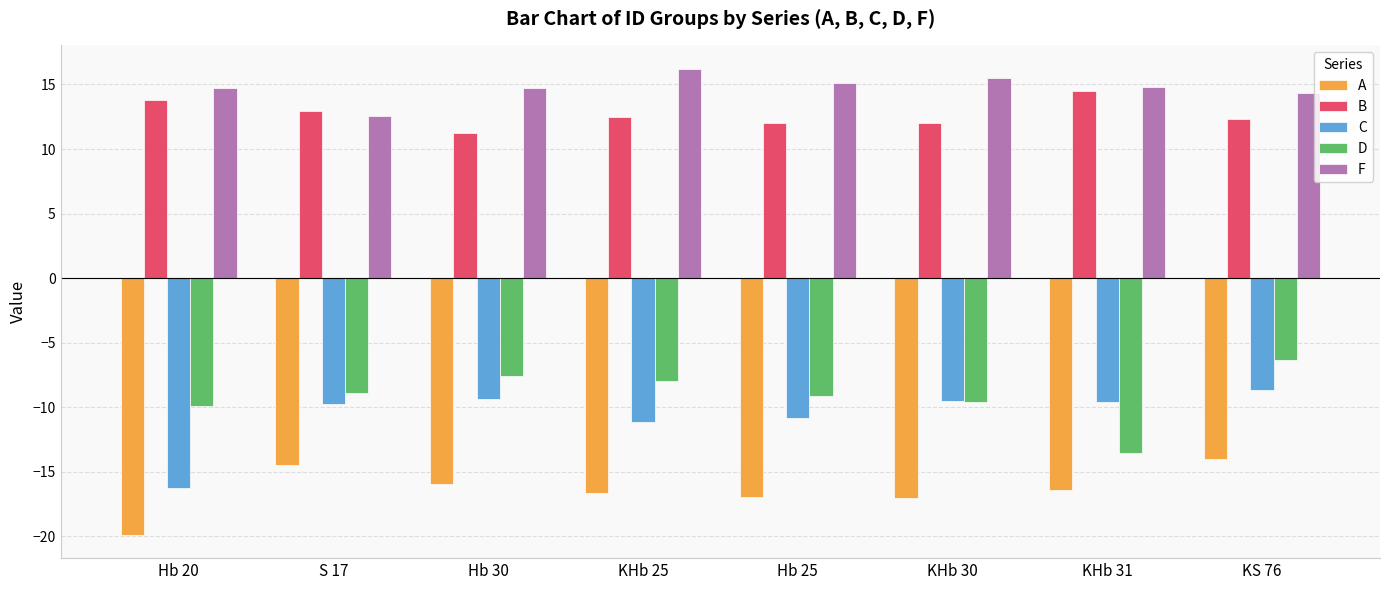

Is the value of A at KS 76 greater than the value of D at S 17?

No